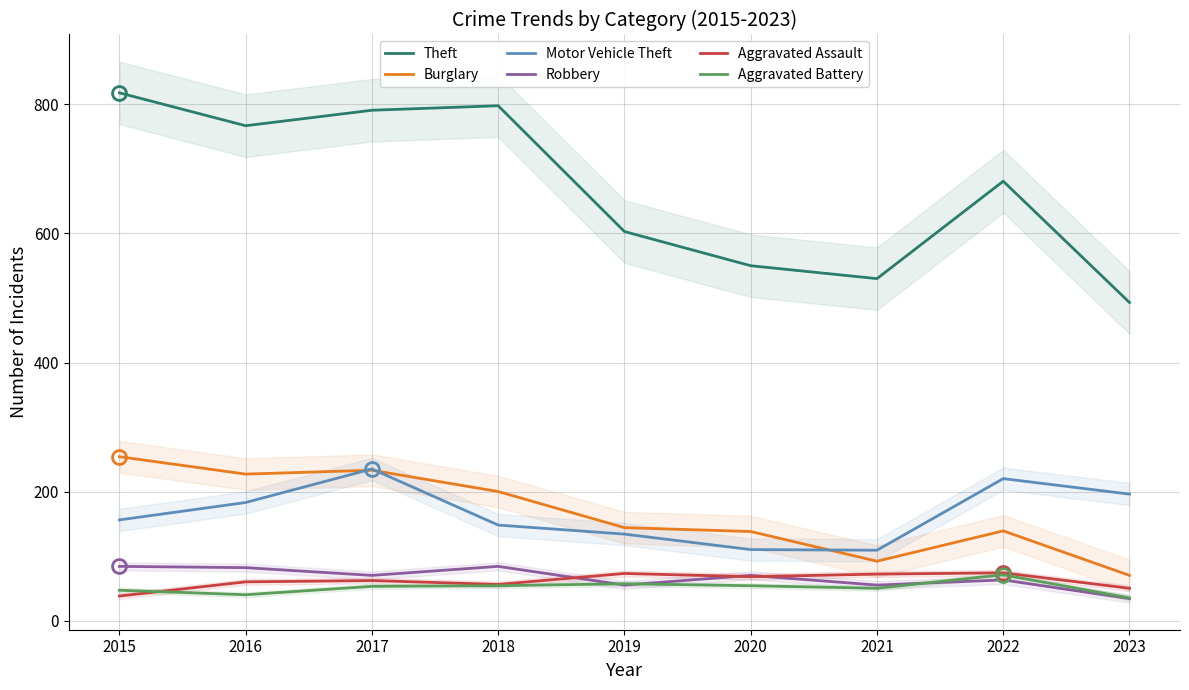

How many values in the Theft series are below 681?

4